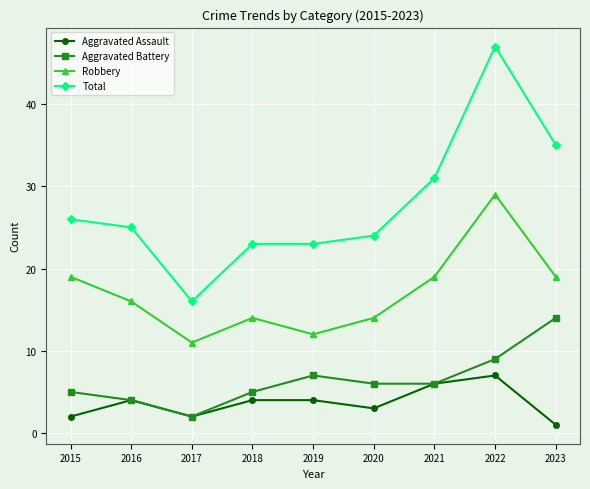

What is the difference between the highest and lowest values at 2019?

19